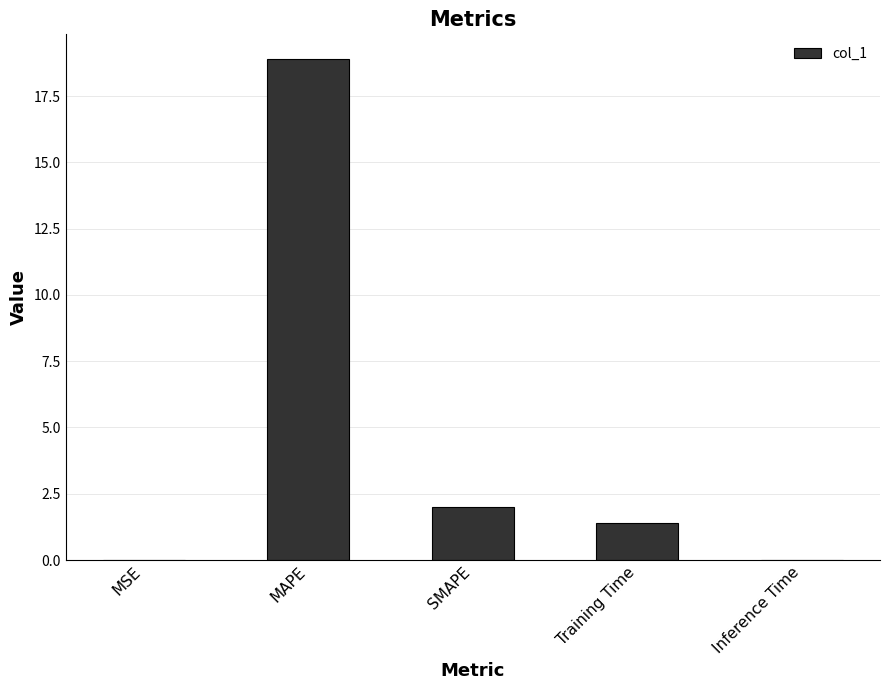

Are the bars grouped side by side (vs. stacked)?

No